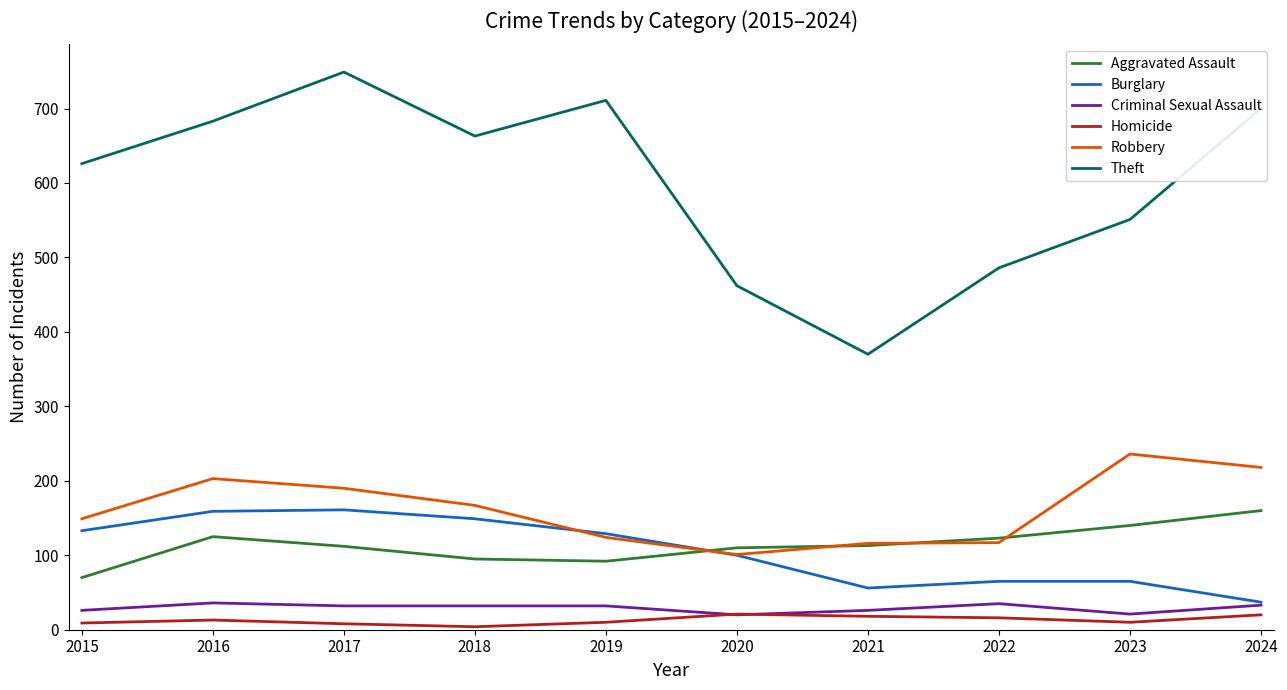

Does the chart have visible grid lines?

No